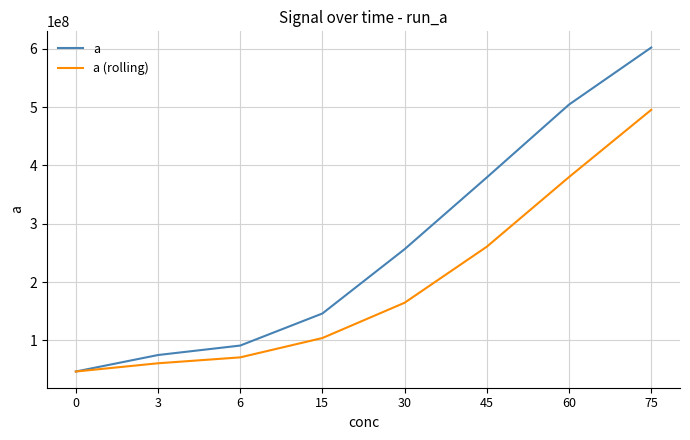

Rank the series by their maximum value, from lowest to highest.

a (rolling), a